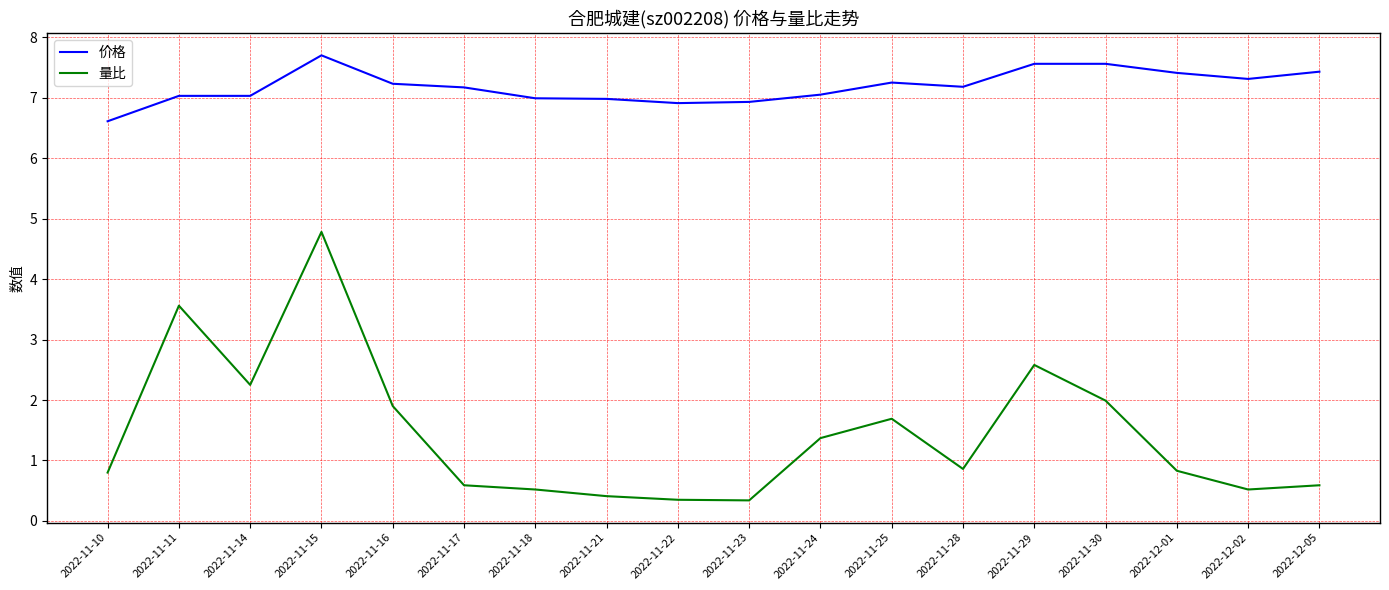

True or false: 量比 and 价格 intersect in this chart.

False